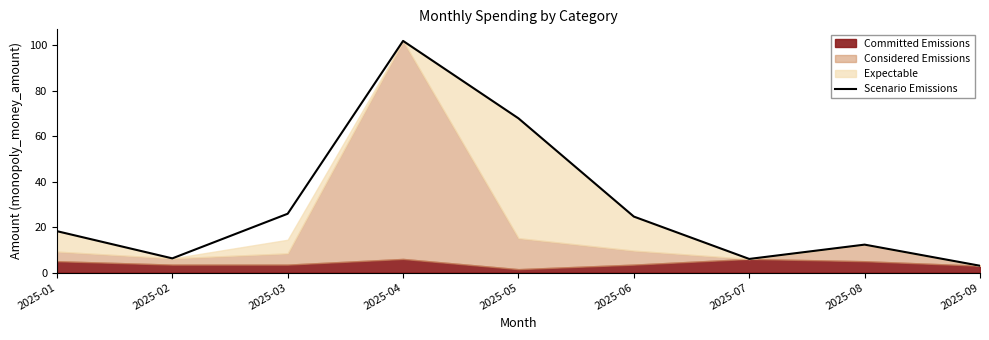

Reading left to right, transcribe all the data shown in this chart.

18.2	6.2	25.9	102.0	67.9	24.6	6.0	12.3	3.0